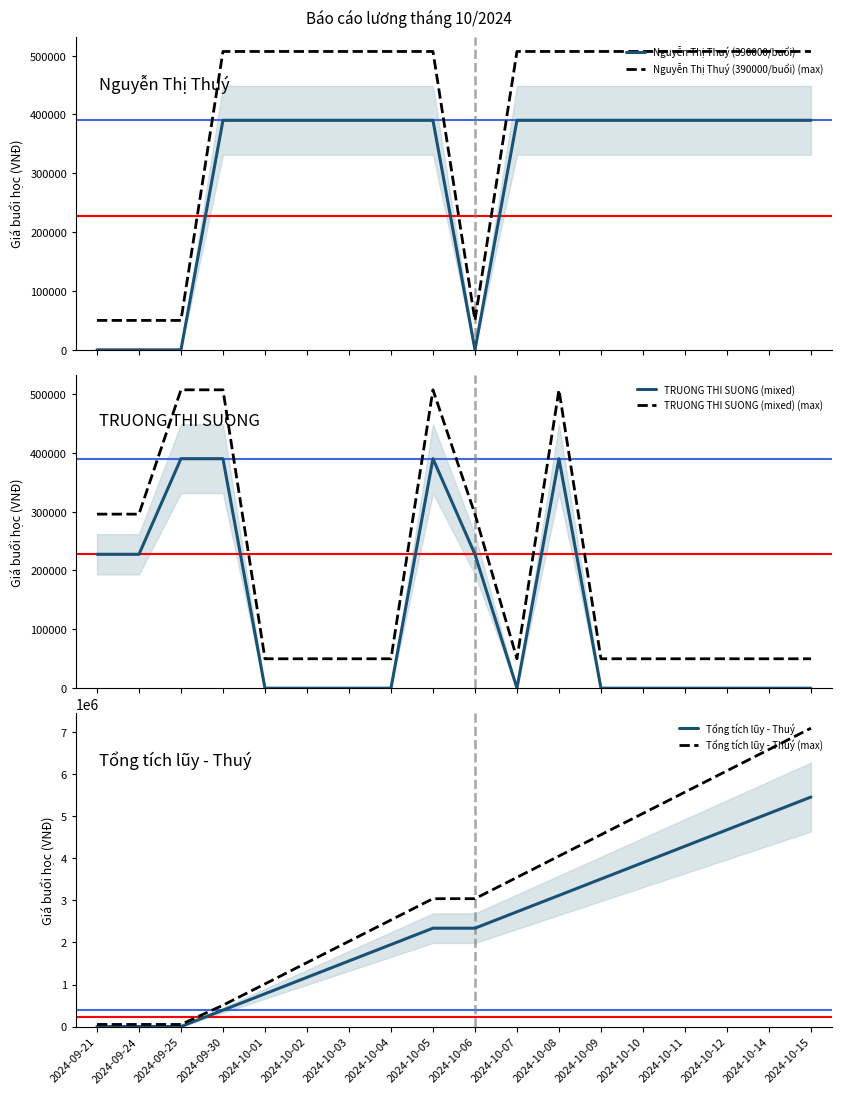

How many lines are shown in the chart?

6